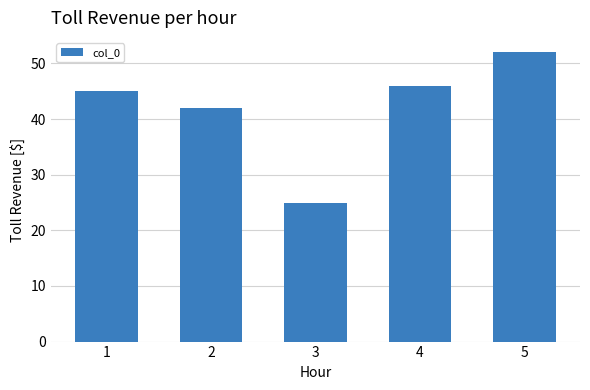

Are the bars grouped side by side (vs. stacked)?

No